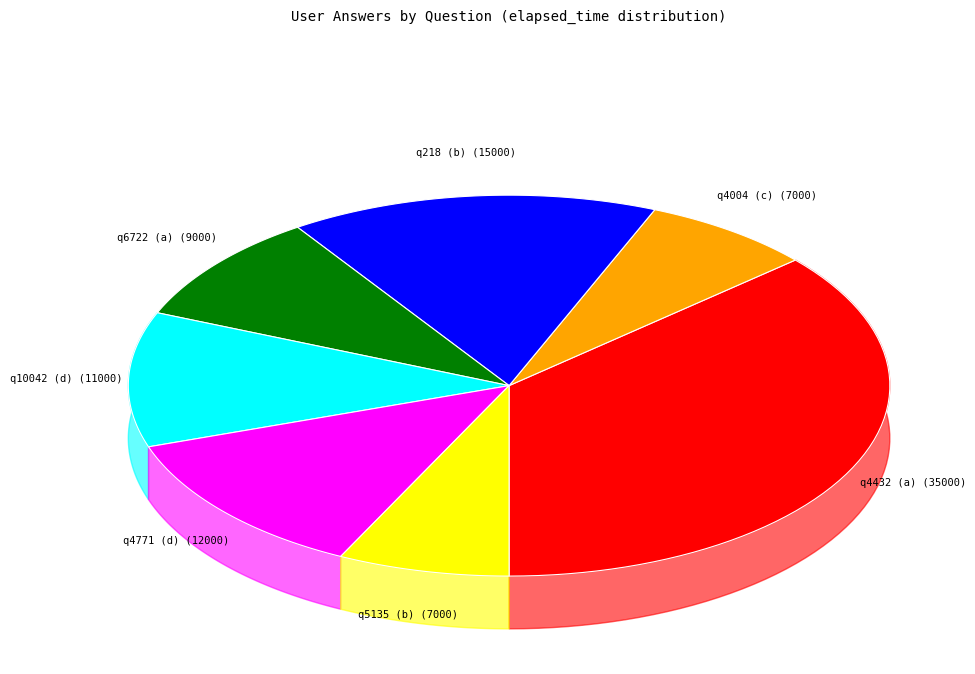

What is the largest slice in the pie chart?

q4432 (a)